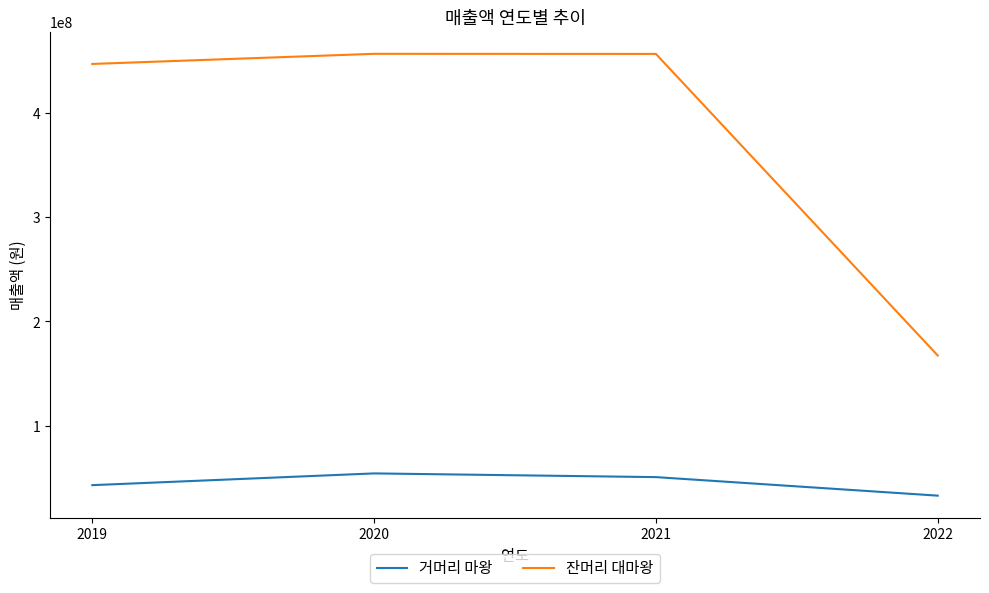

What is the difference between the 잔머리 대마왕 values at 2020 and 2021?

100000